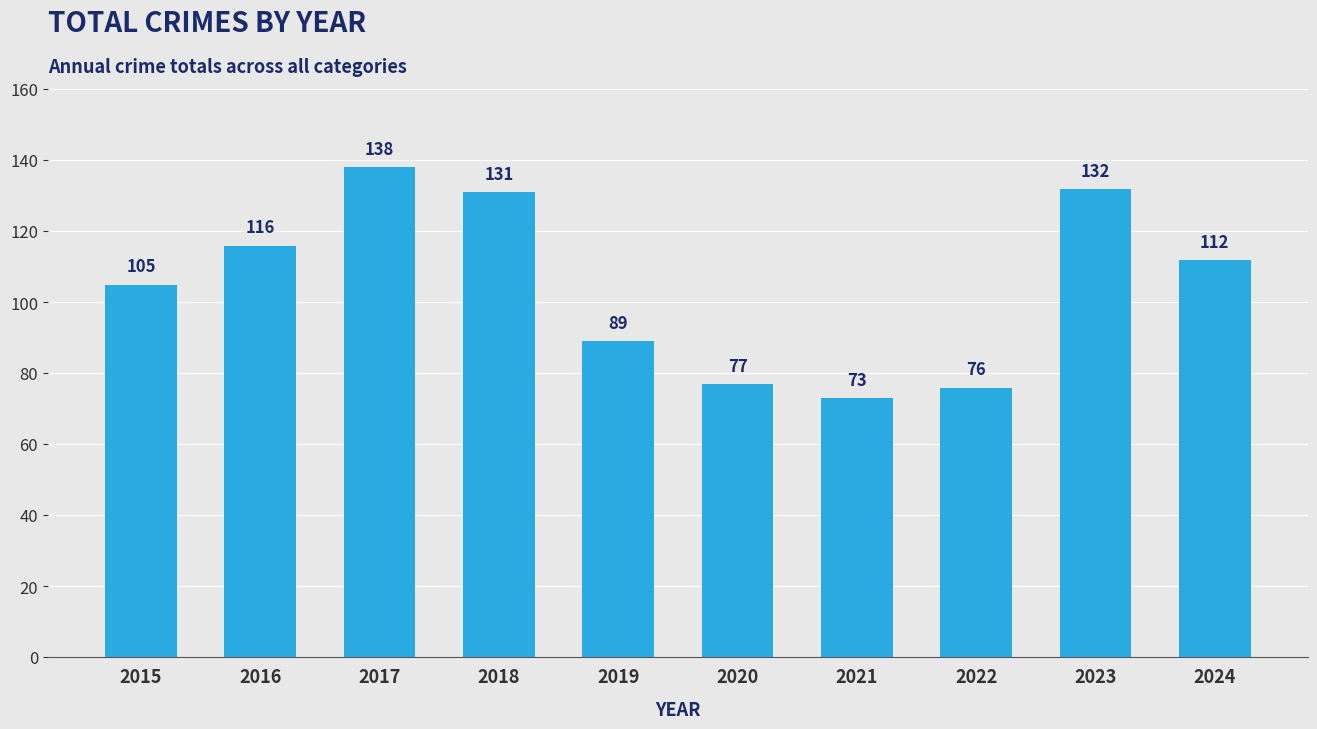

Approximately how many times larger is the value at 2022 compared to 2017?

0.6